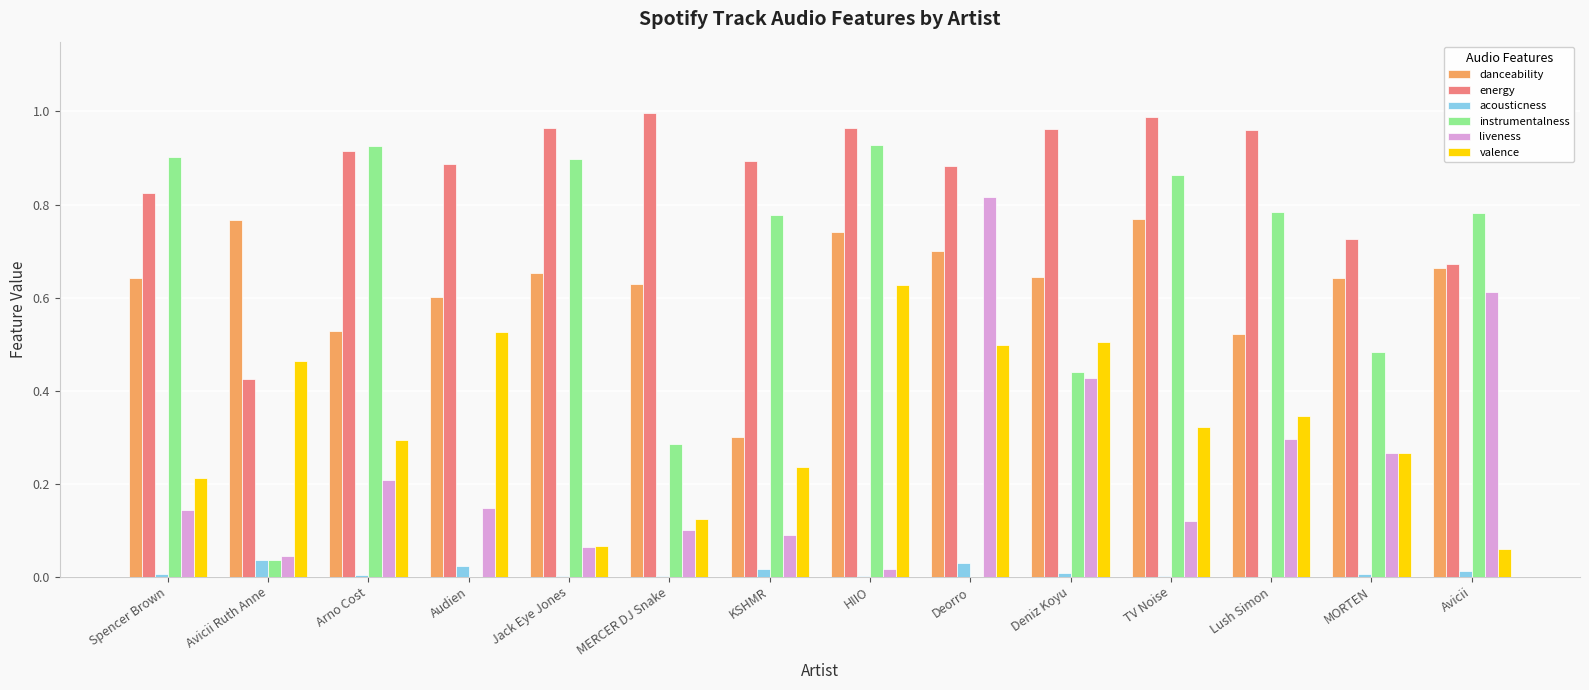

At which category is the sum across all series the highest?

HIIO